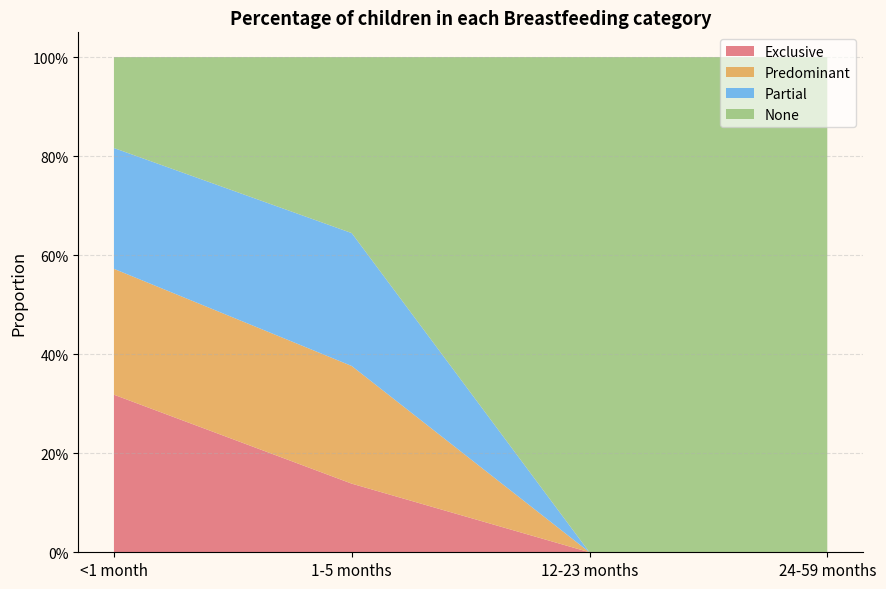

Reading left to right, extract all data points from this chart.

Exclusive: <1 month=0.3	1-5 months=0.1	12-23 months=0.0	24-59 months=0.0
Predominant: <1 month=0.3	1-5 months=0.2	12-23 months=0.0	24-59 months=0.0
Partial: <1 month=0.2	1-5 months=0.3	12-23 months=0.0	24-59 months=0.0
None: <1 month=0.2	1-5 months=0.4	12-23 months=1.0	24-59 months=1.0